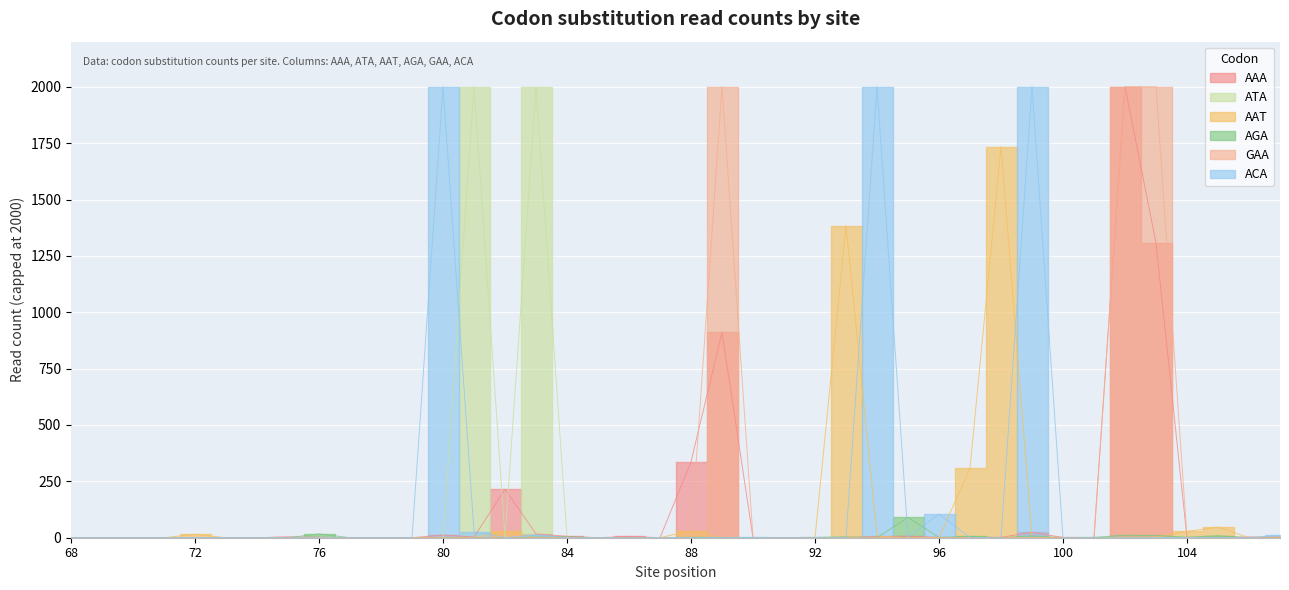

Is this an area chart (filled region under the line)?

No